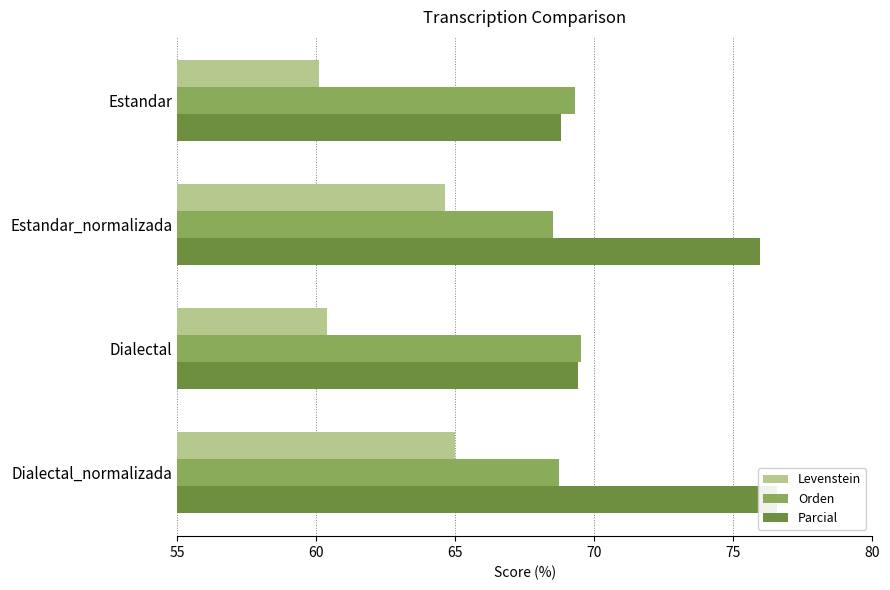

What is the sum of the Levenstein values at Dialectal_normalizada and Estandar?

125.1